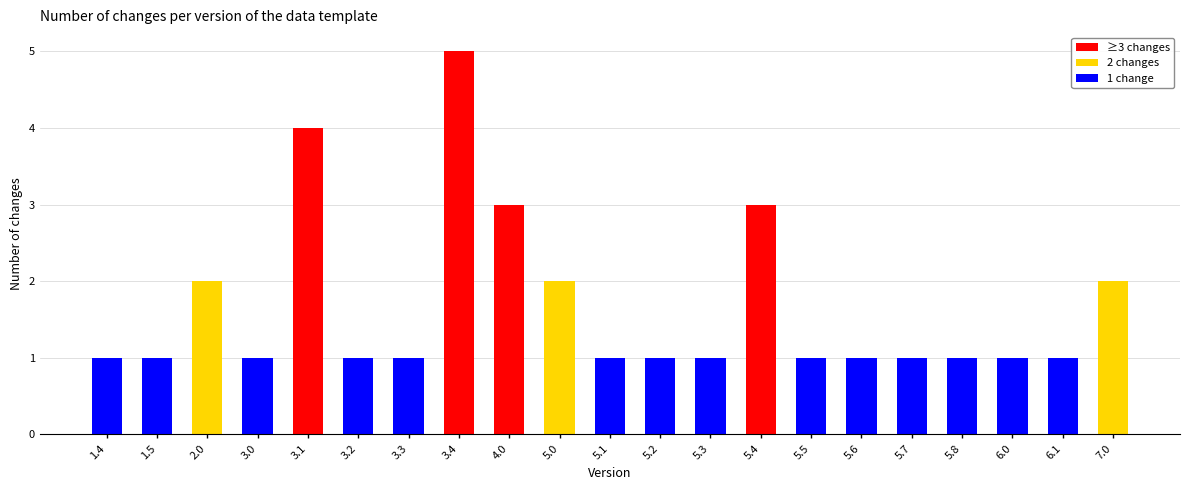

How many categories are shown in the chart?

21